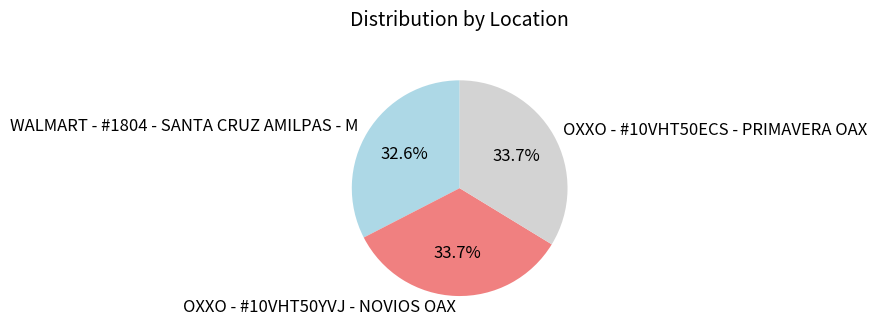

Approximately how many times larger is the value at OXXO - #10VHT50ECS - PRIMAVERA OAX compared to OXXO - #10VHT50YVJ - NOVIOS OAX?

1.0